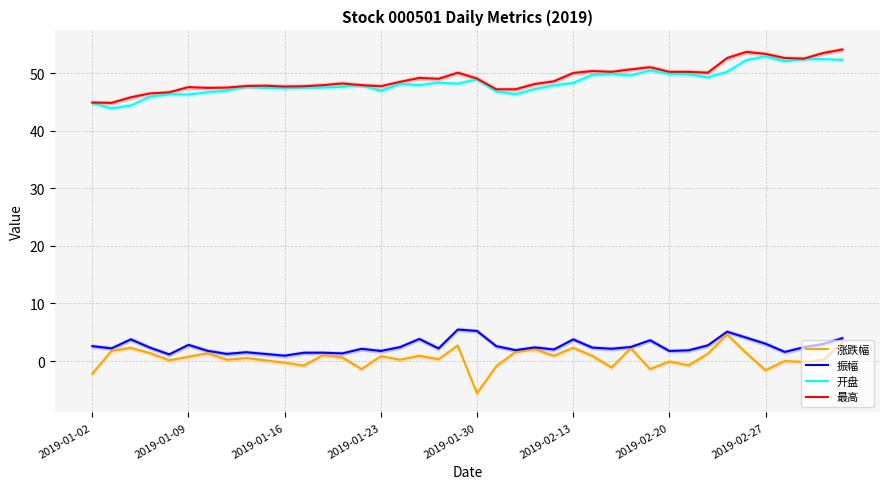

At how many categories does at least one series exceed 25?

40